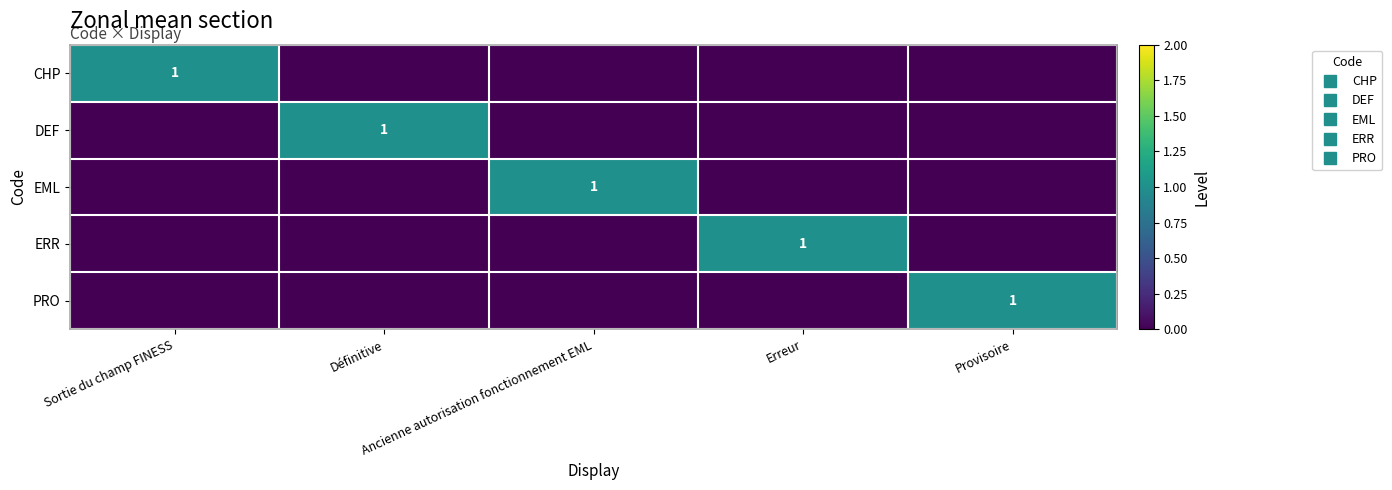

At which category is the sum across all series the highest?

Sortie du champ FINESS